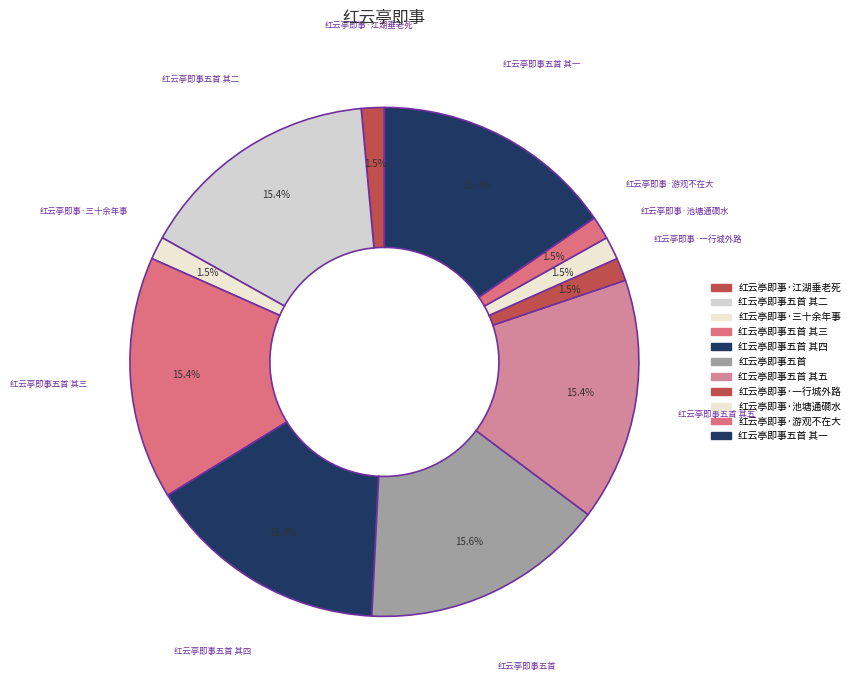

Does any single category account for the majority?

No